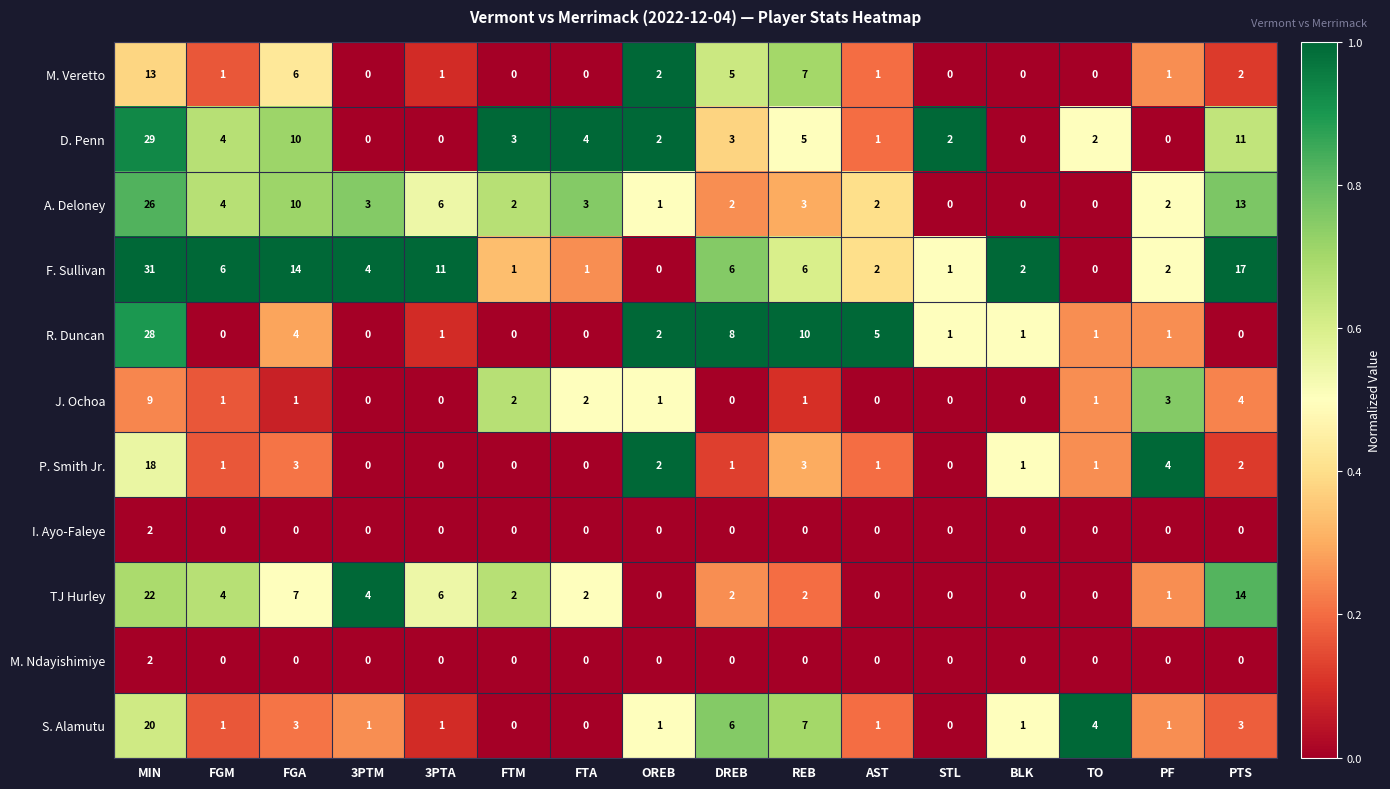

What is the total value across all series at BLK?

5